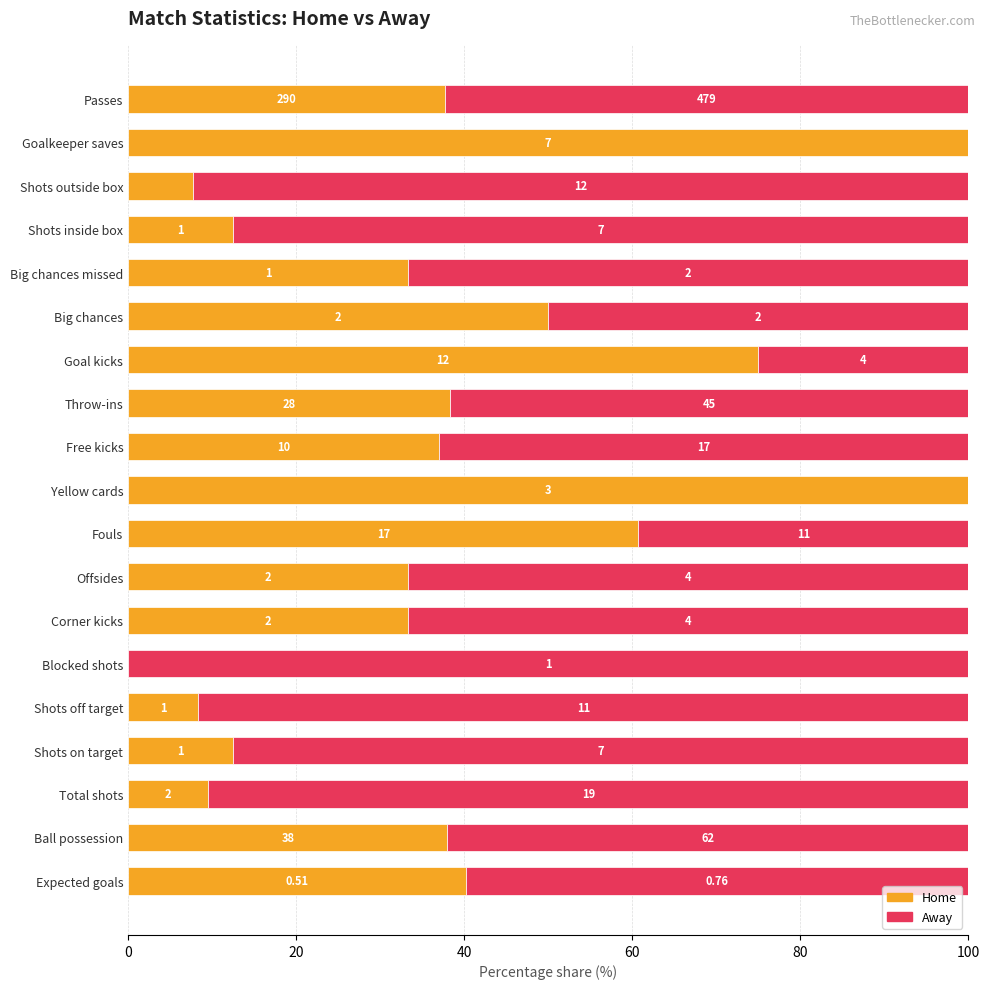

Which series has the largest total across all categories?

Away